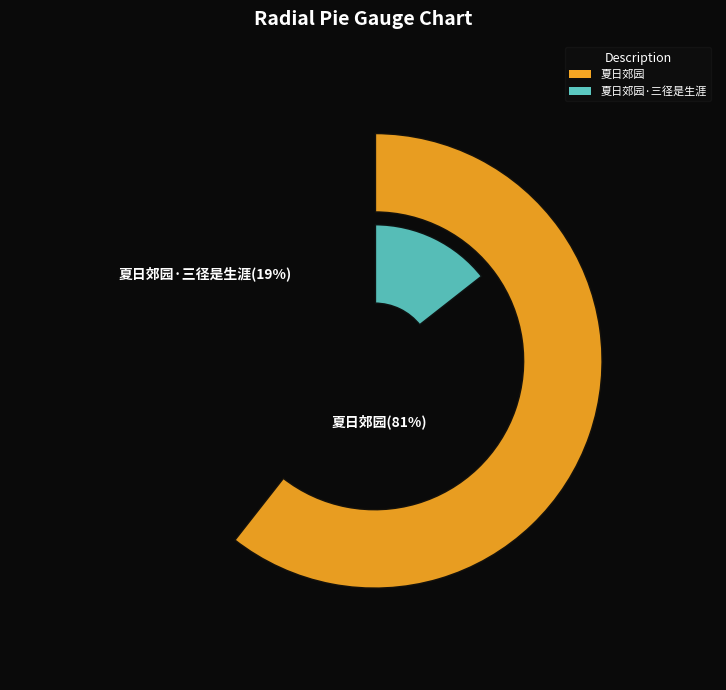

Does 夏日郊园 account for over 50% of the chart?

Yes